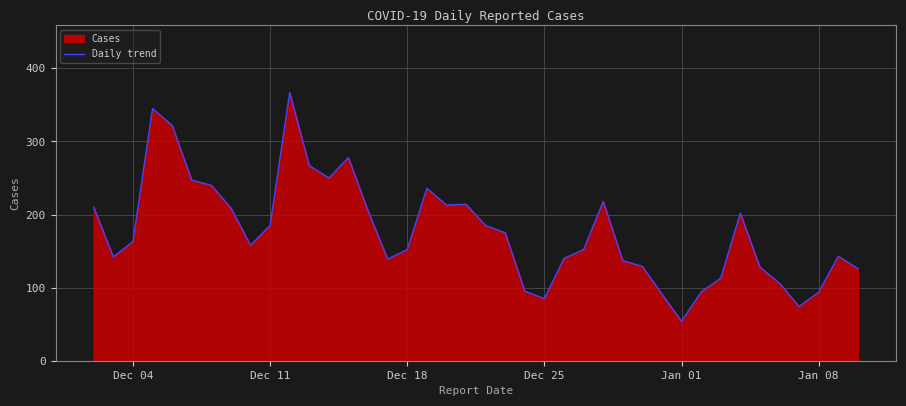

Is it true that the value at Dec 18 is 152?

True